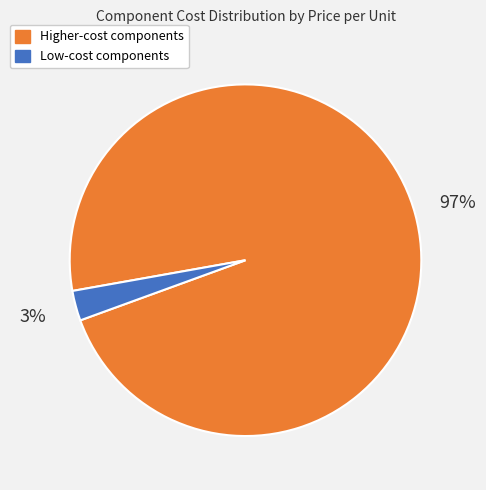

How many slices are in this pie chart?

2